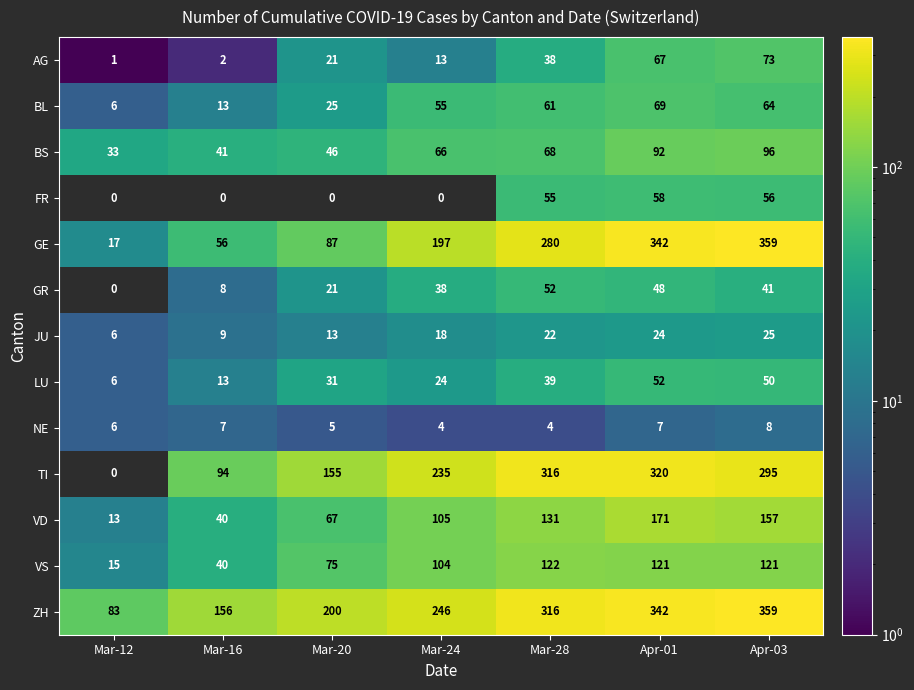

What value does the ZH series have at Mar-20?

200